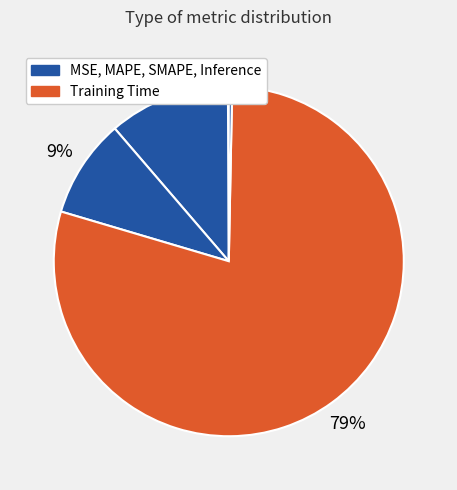

Count the number of slices in the pie.

5